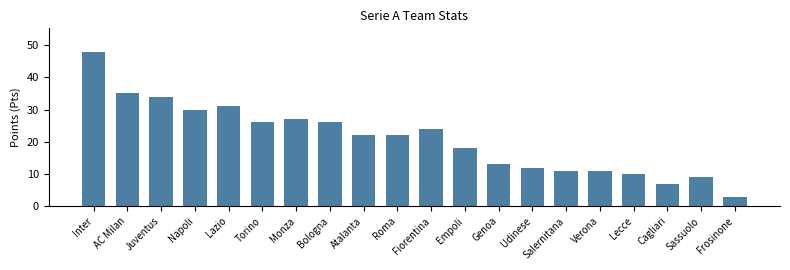

Between Udinese and Sassuolo, which is larger?

Udinese